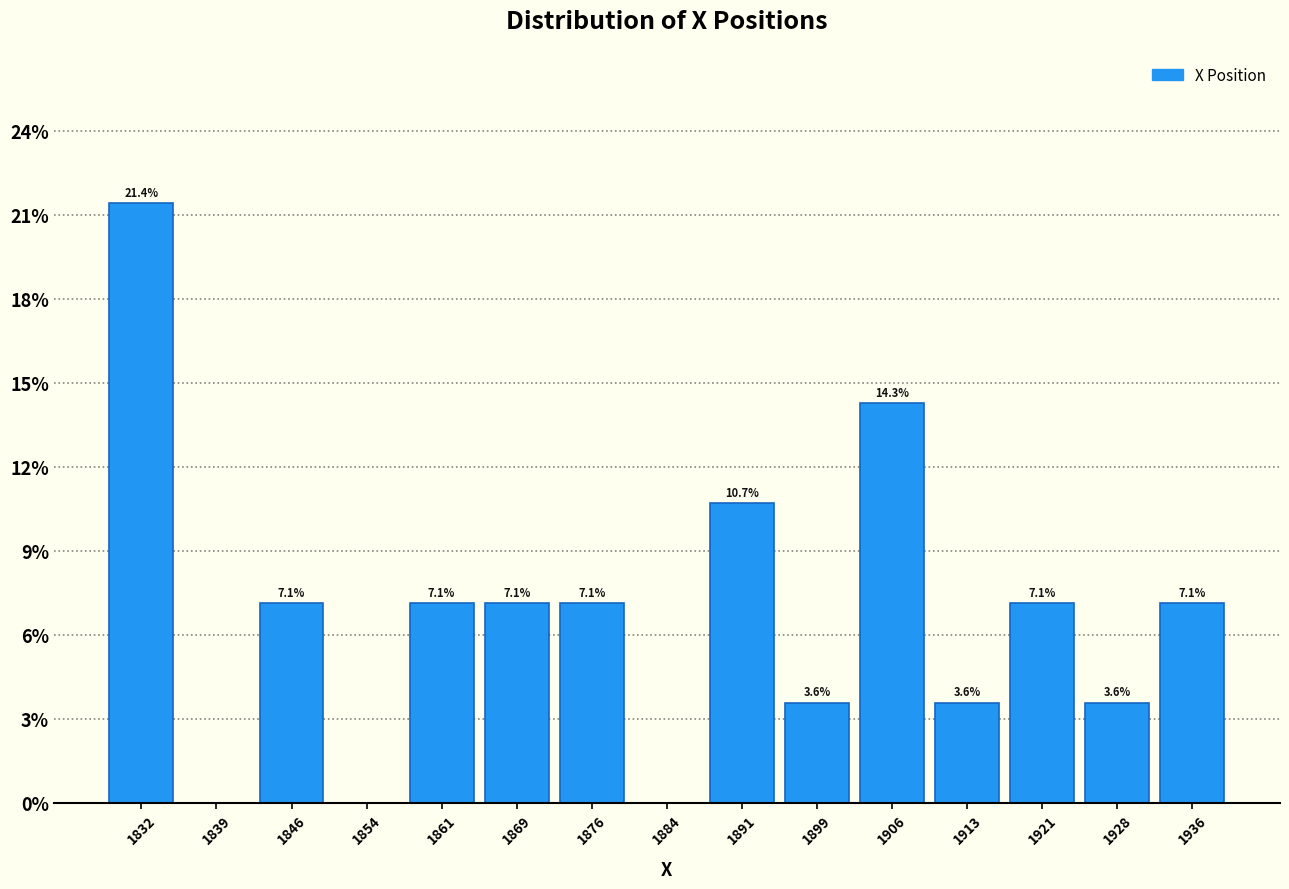

Over which range of the x-axis is the bar tallest?

1828 to 1836